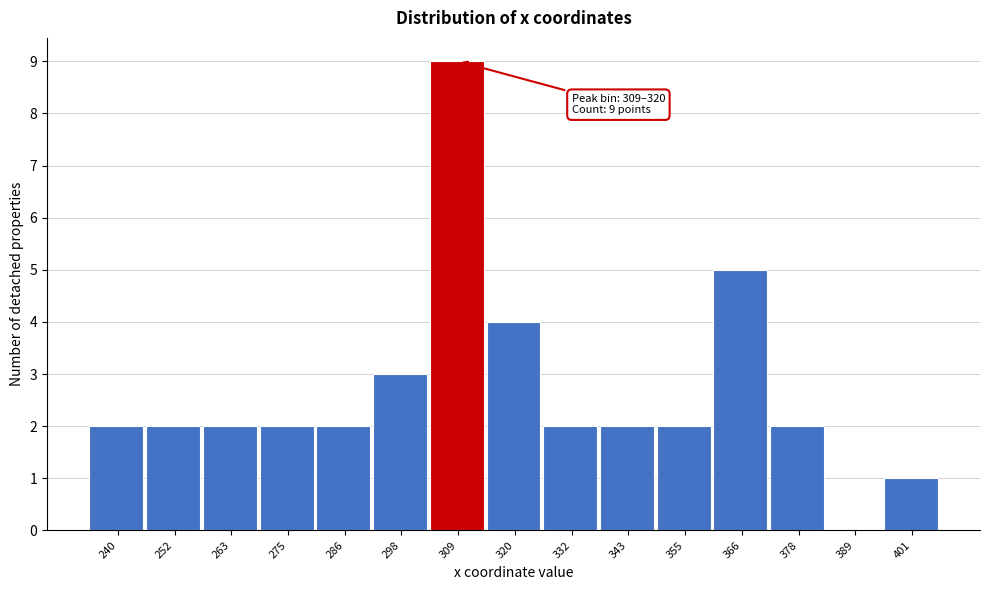

Reading right to left, list all the values displayed in this chart.

401=1	389=0	378=2	366=5	355=2	343=2	332=2	320=4	309=9	298=3	286=2	275=2	263=2	252=2	240=2